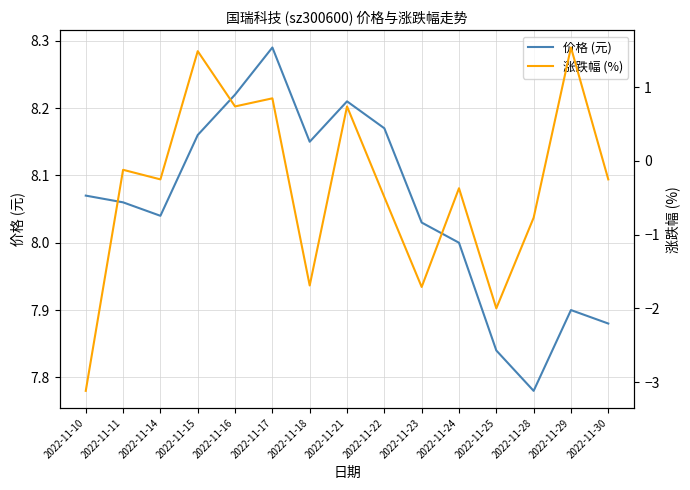

At which category does 价格 (元) reach its first local peak?

2022-11-17